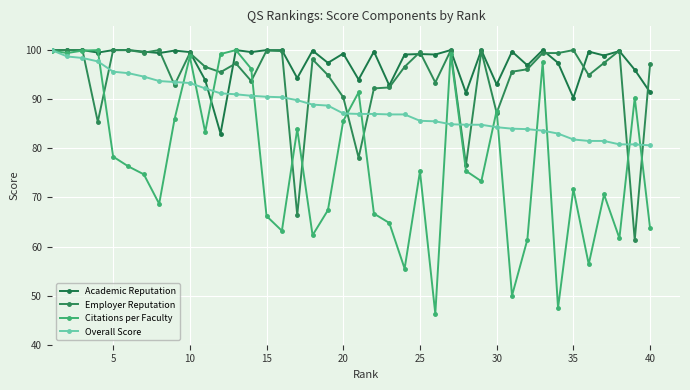

How many lines are shown in the chart?

4